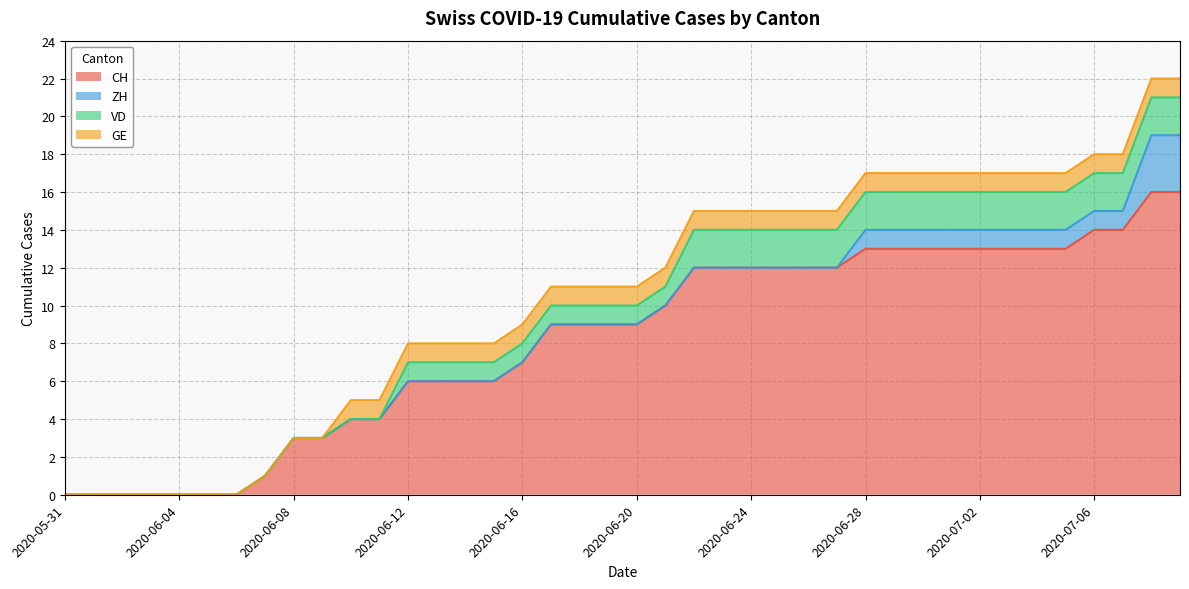

Between 2020-06-05 and 2020-07-08, which series saw the biggest shift?

CH